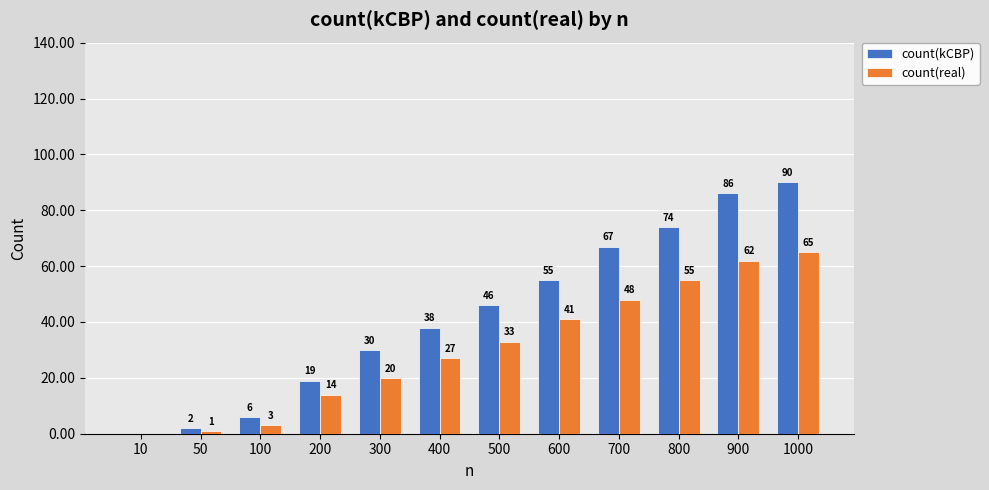

Reading left to right, what are all the values shown in this chart?

count(kCBP): 0	2	6	19	30	38	46	55	67	74	86	90
count(real): 0	1	3	14	20	27	33	41	48	55	62	65